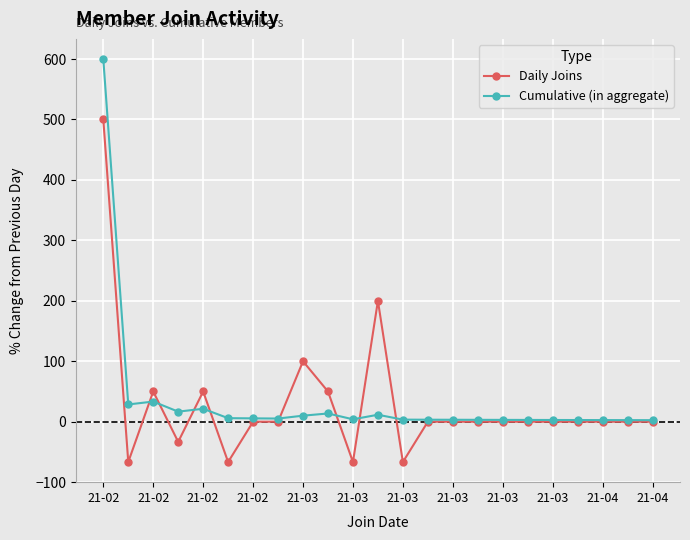

Which series has the largest range (max minus min)?

Cumulative (in aggregate)